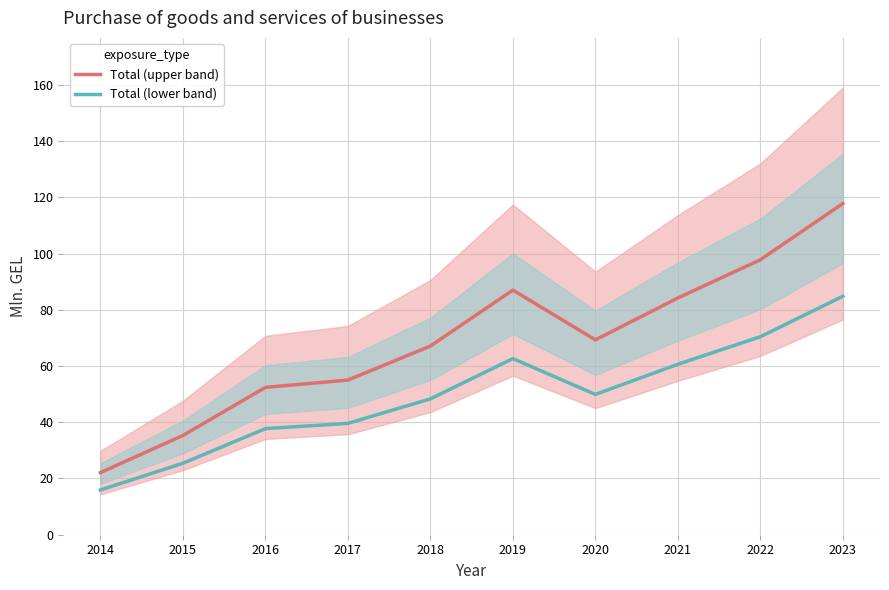

Which category has the lowest value in the Total (upper band) series?

2014